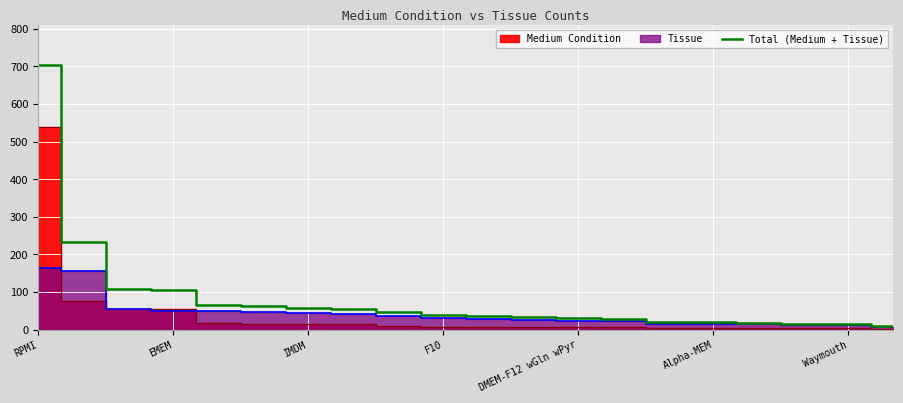

What is the value of the 1st point from the left?

704